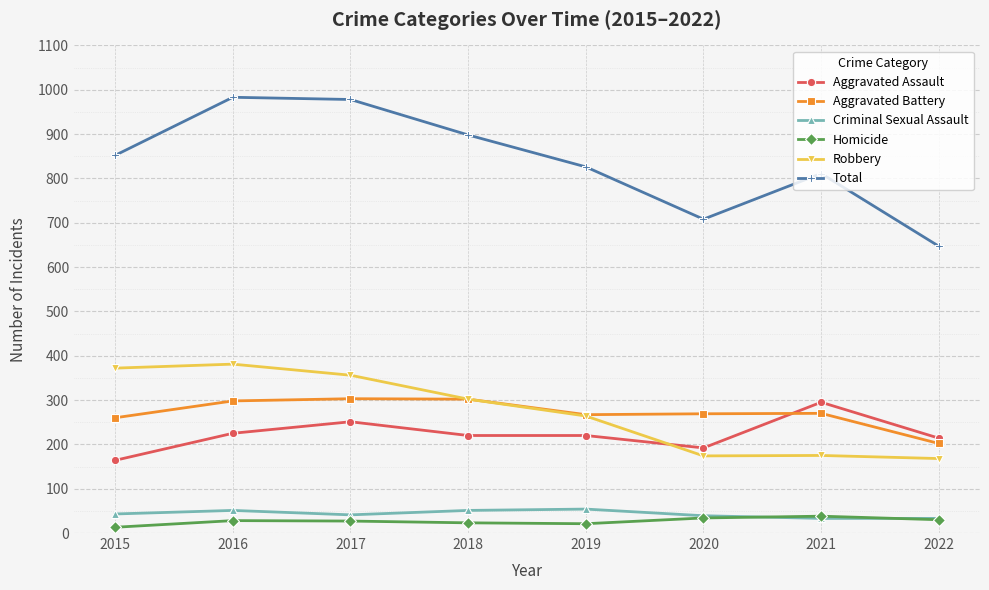

True or false: Criminal Sexual Assault and Aggravated Battery cross at least once.

False